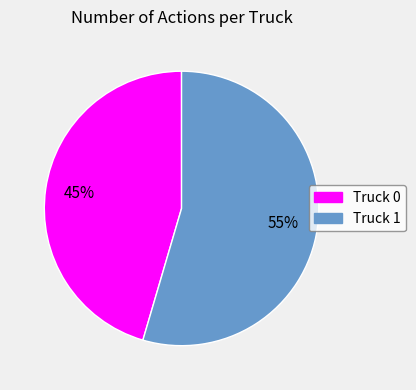

Is the sum of Truck 0 and Truck 1 greater than half?

Yes